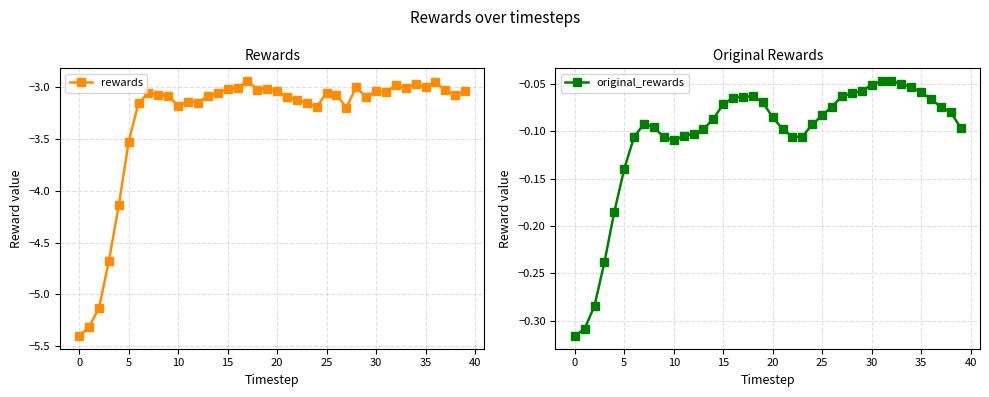

At which label is original_rewards closest to 0?

31